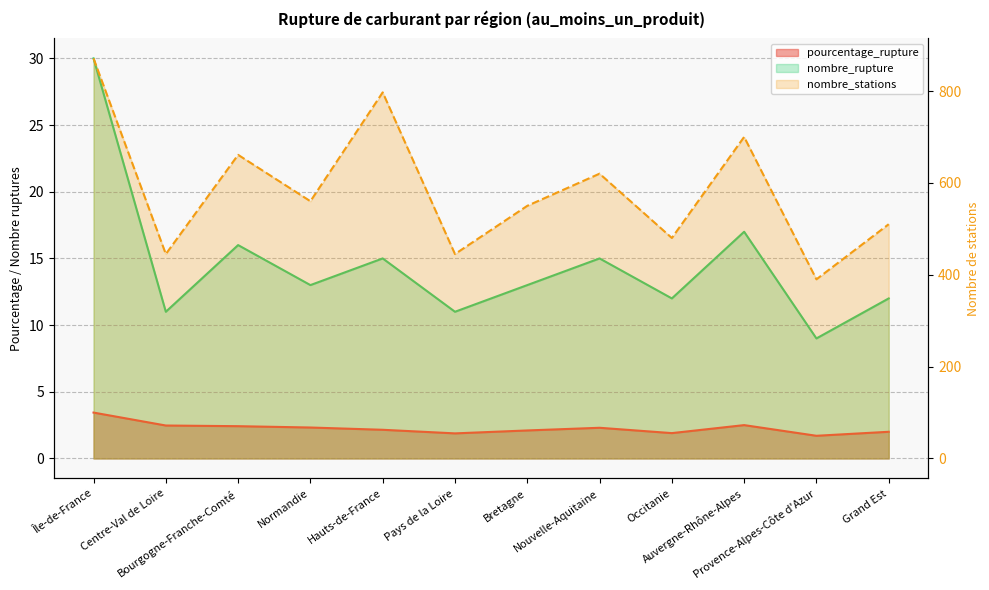

Between Bourgogne-Franche-Comté and Grand Est, which series saw the biggest shift?

nombre_stations